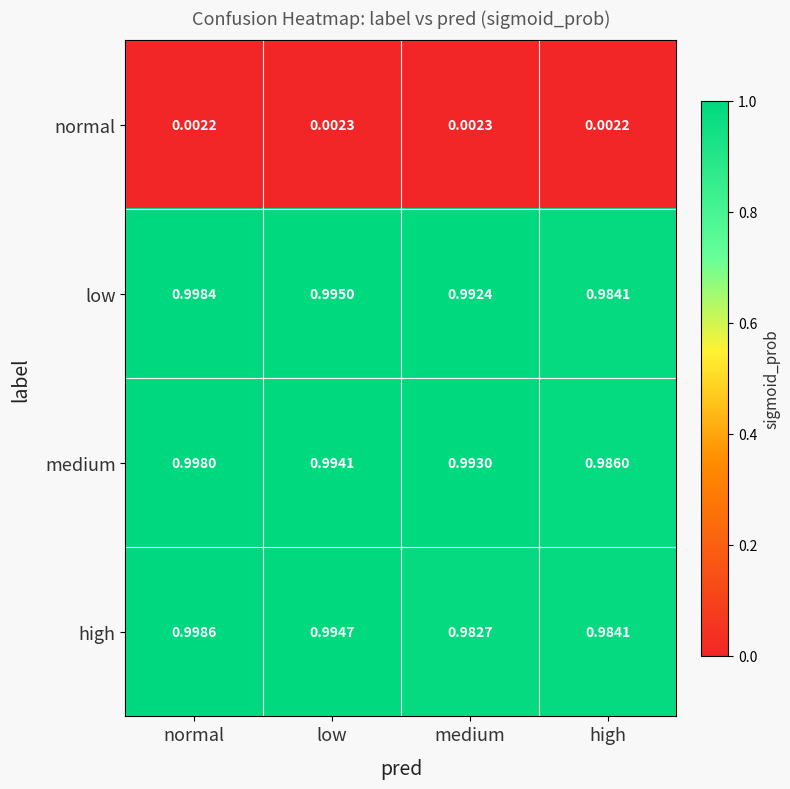

Which series changed the most between low and medium?

high